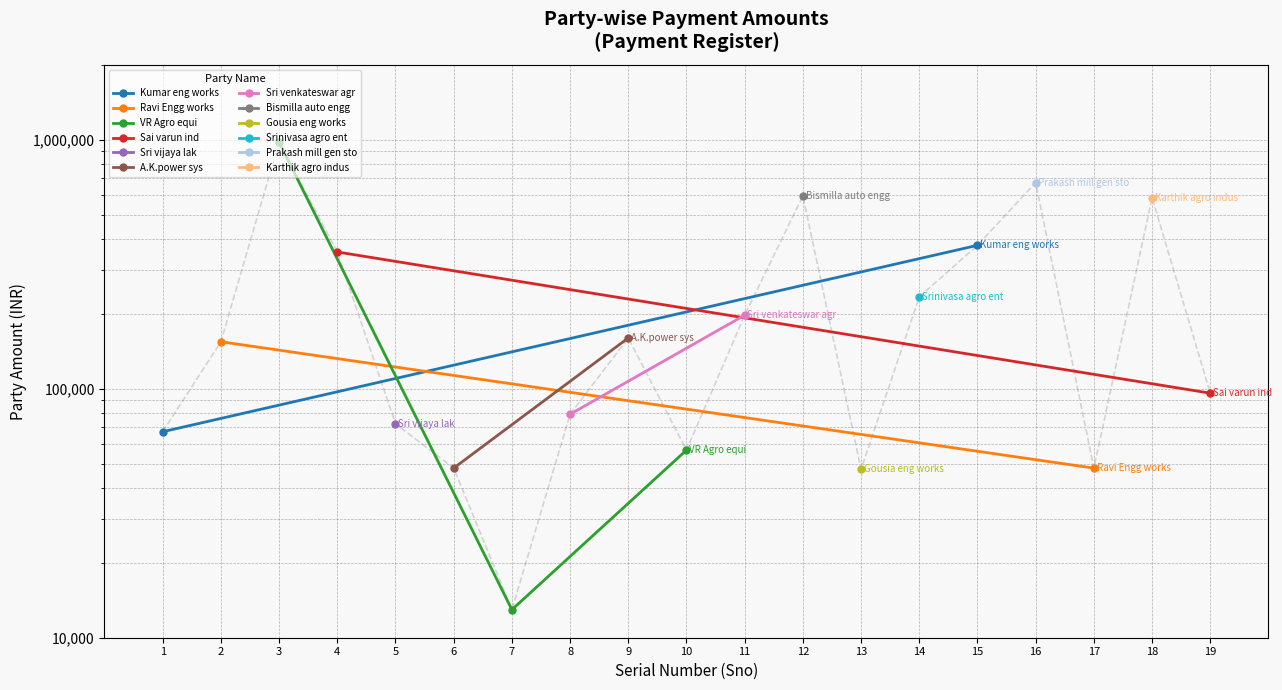

How many interior local peaks (higher than both neighbors) does the data have?

5